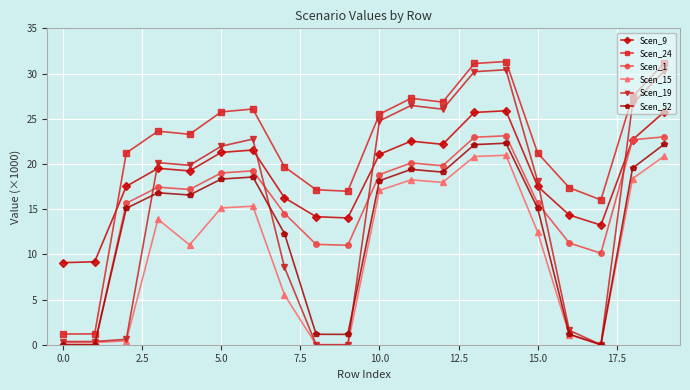

What are all the series names shown in the legend?

Scen_9, Scen_24, Scen_1, Scen_15, Scen_19, Scen_52